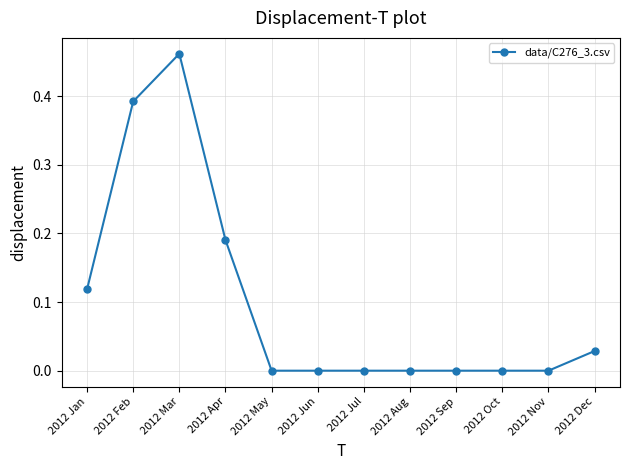

What is the sum of all values?

1.2